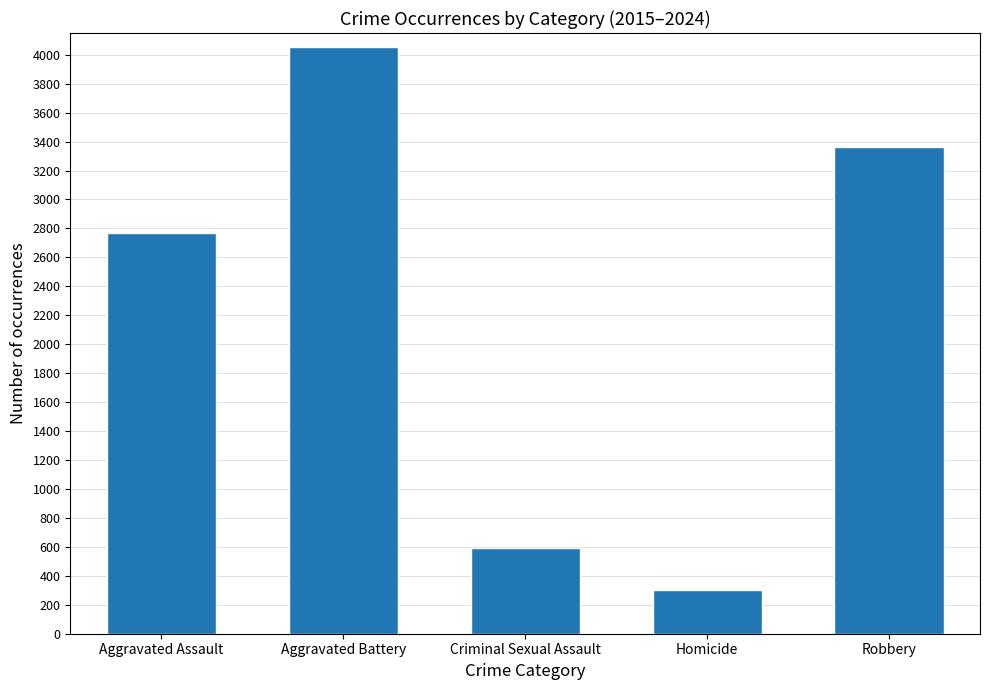

What is the greatest value displayed?

4050